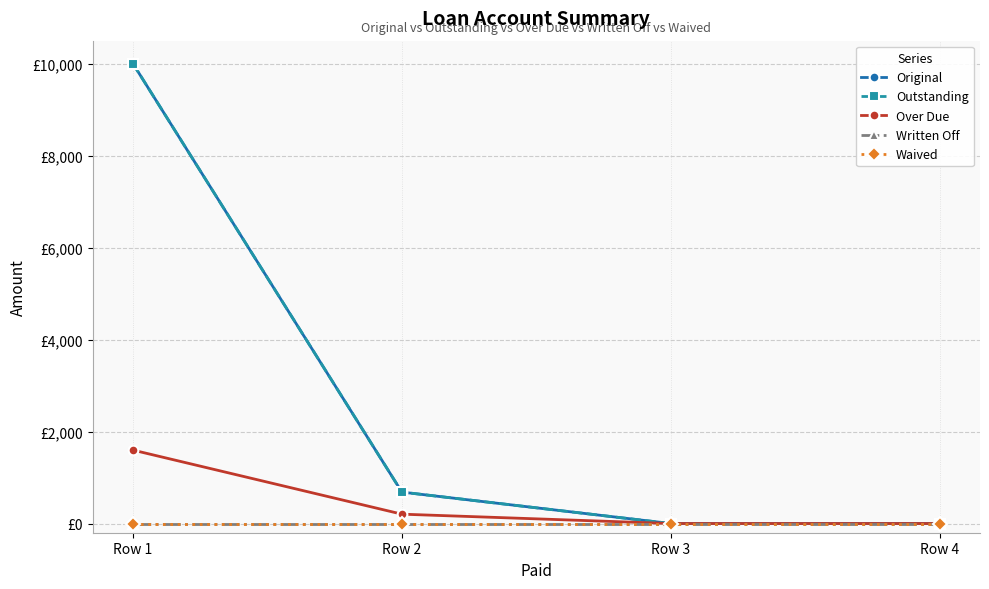

Which has a higher value, Row 1 or Row 2?

Row 1